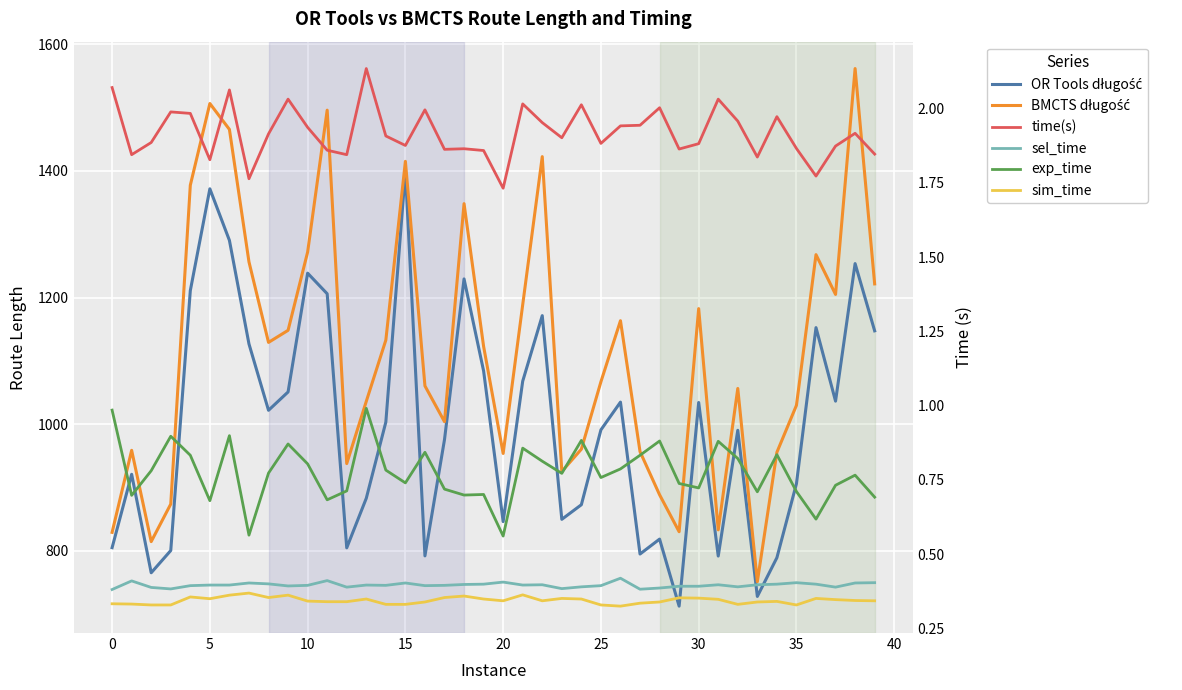

How many sel_time values are between 0 and 1?

40